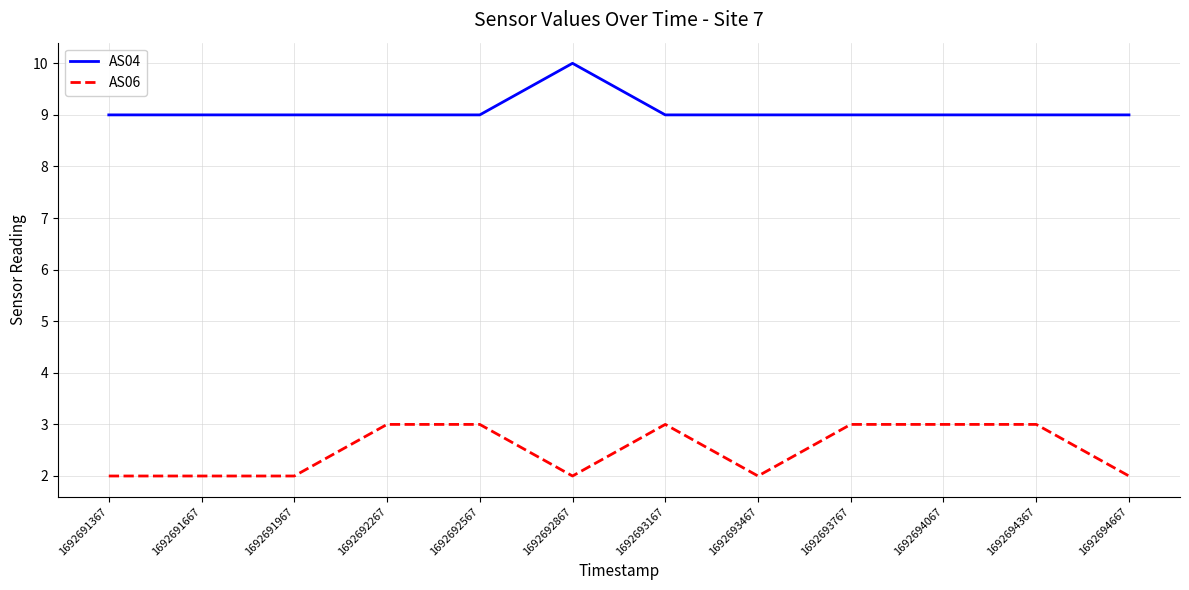

What is the greatest value displayed?

10